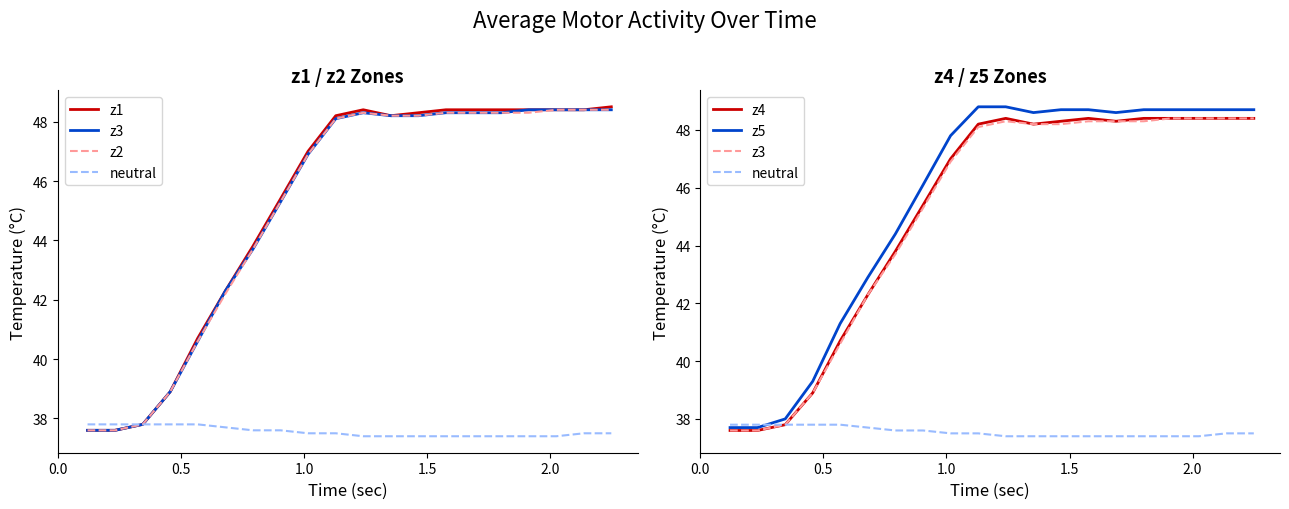

What is the difference between the maximum and minimum values in the z5 series?

11.1